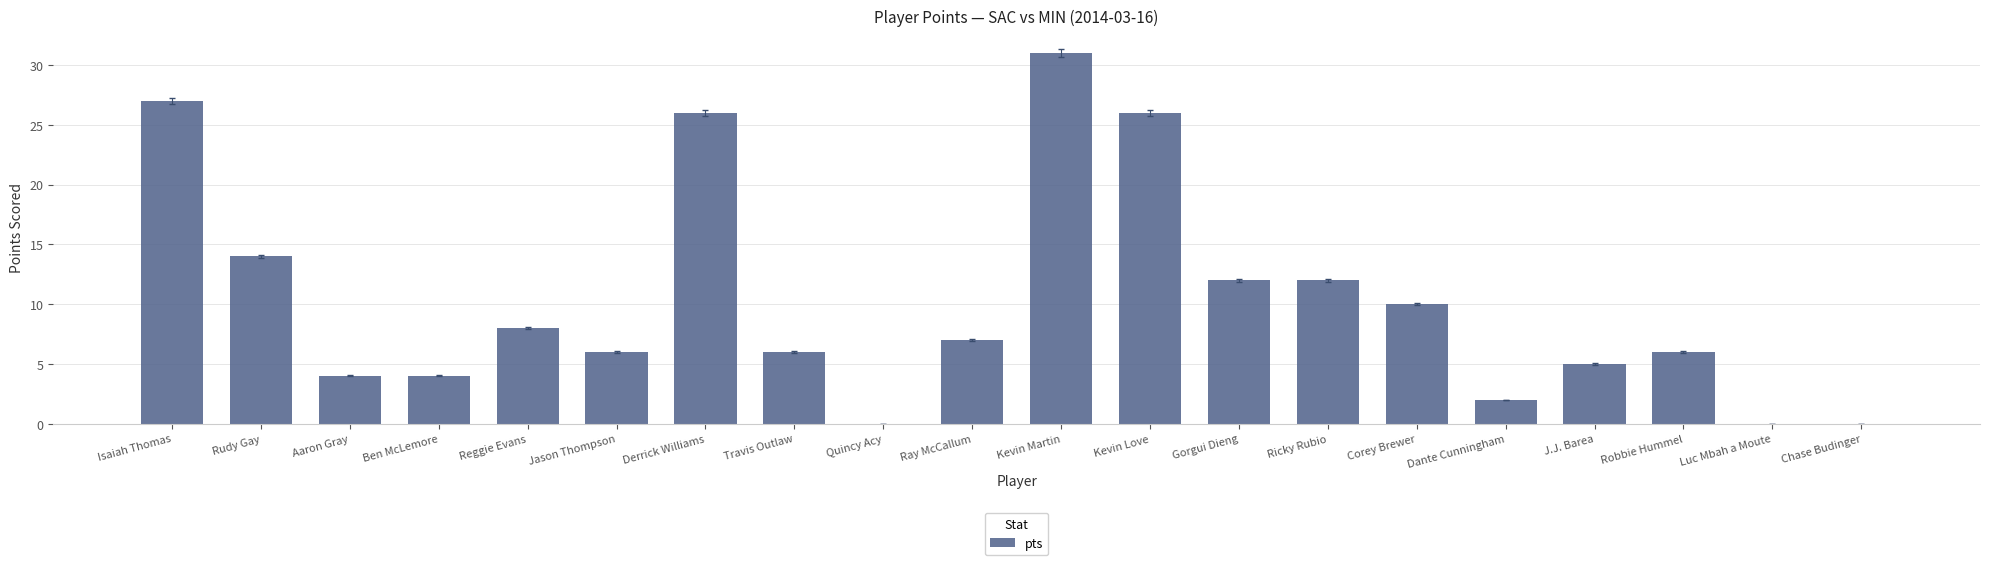

Does the chart contain stacked bars?

No